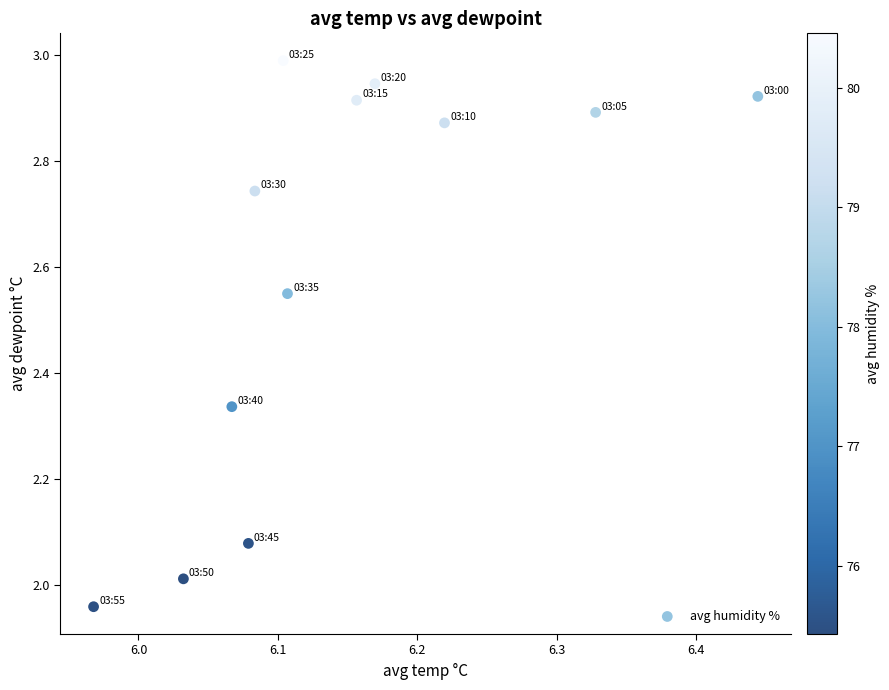

What is the range of Y values (max minus min)?

1.0